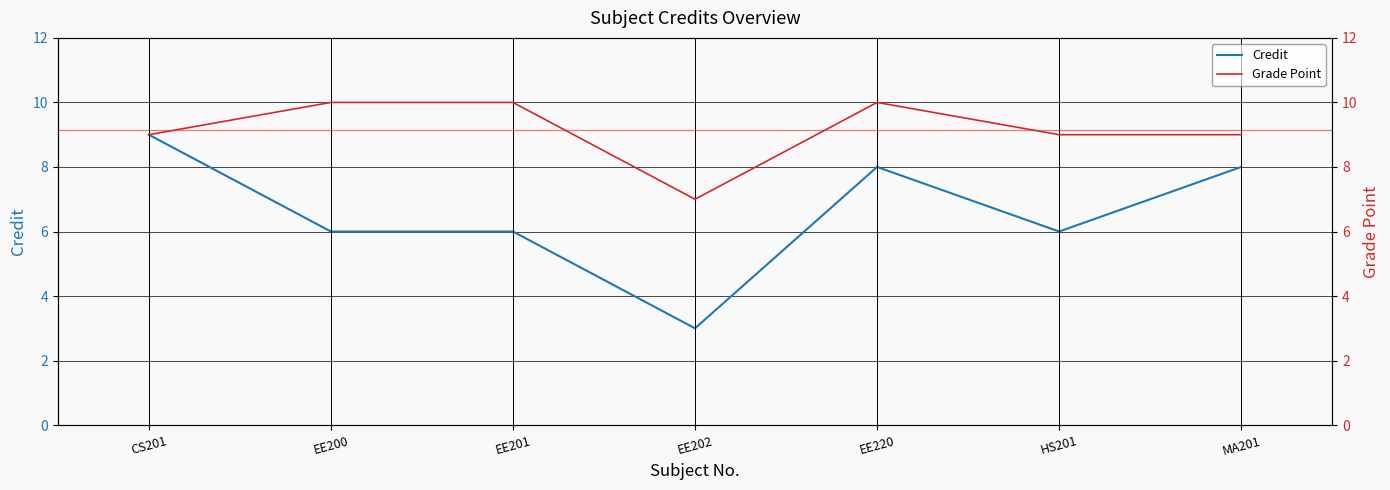

Which has a higher value, EE200 or EE220?

EE220